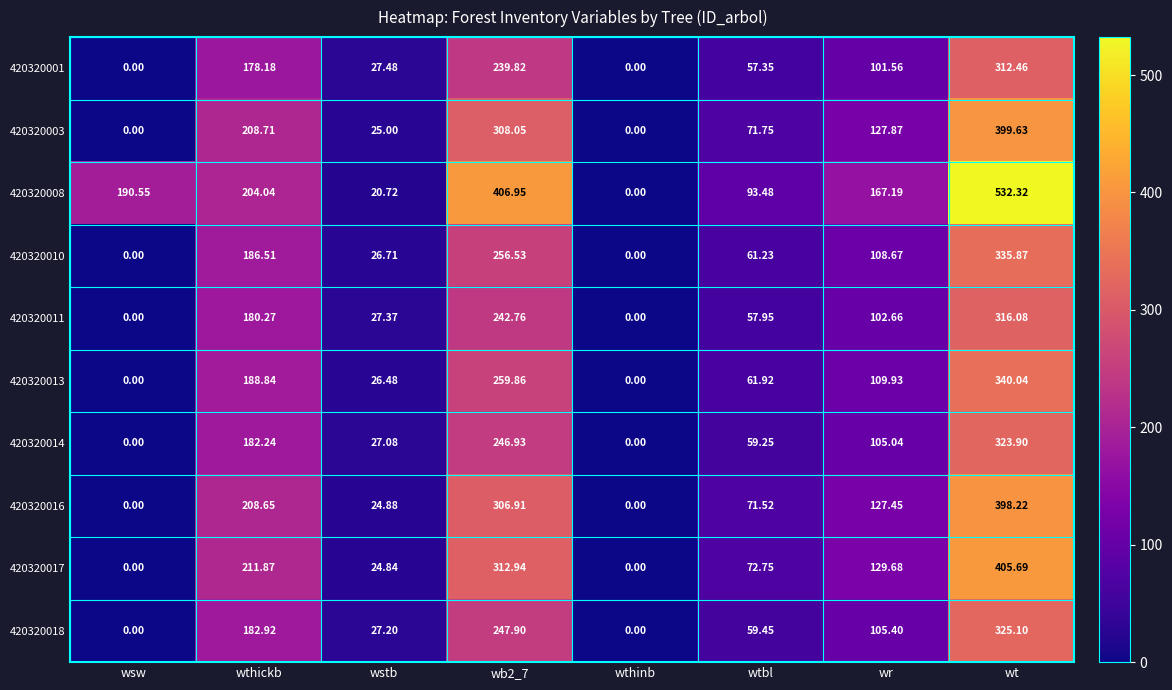

Which series changed the most between wb2_7 and wr?

420320008